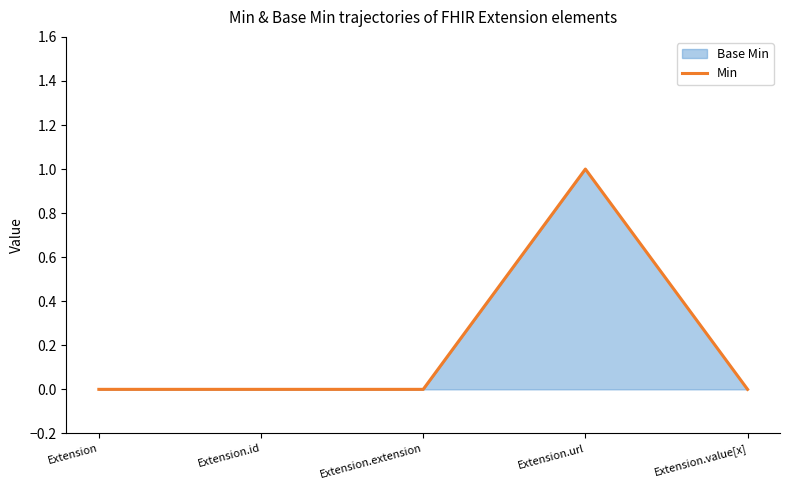

What position from the right is Extension?

5